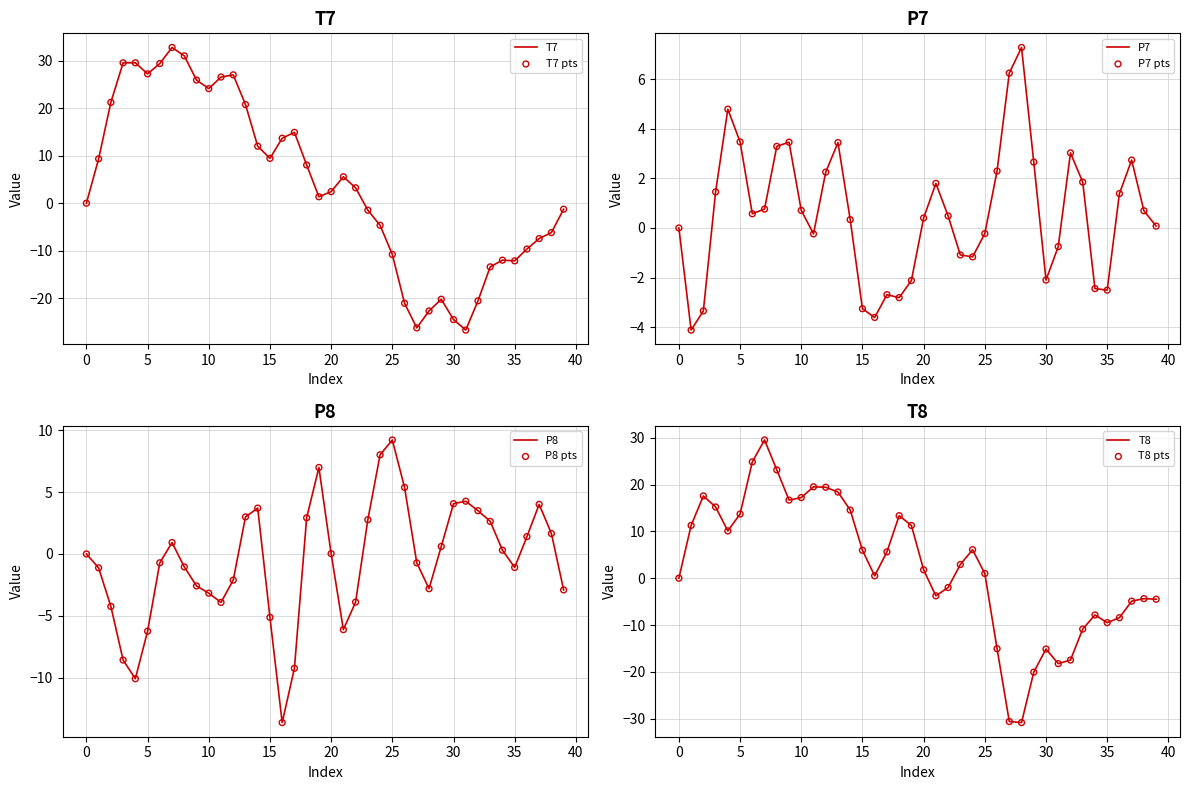

Which series has the largest total across all categories?

T7